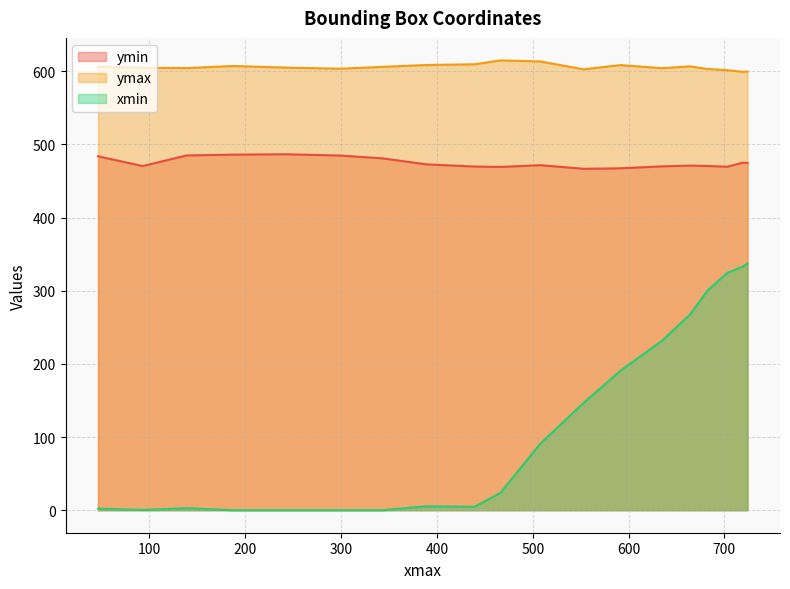

What are all the series names shown in the legend?

ymin, ymax, xmin